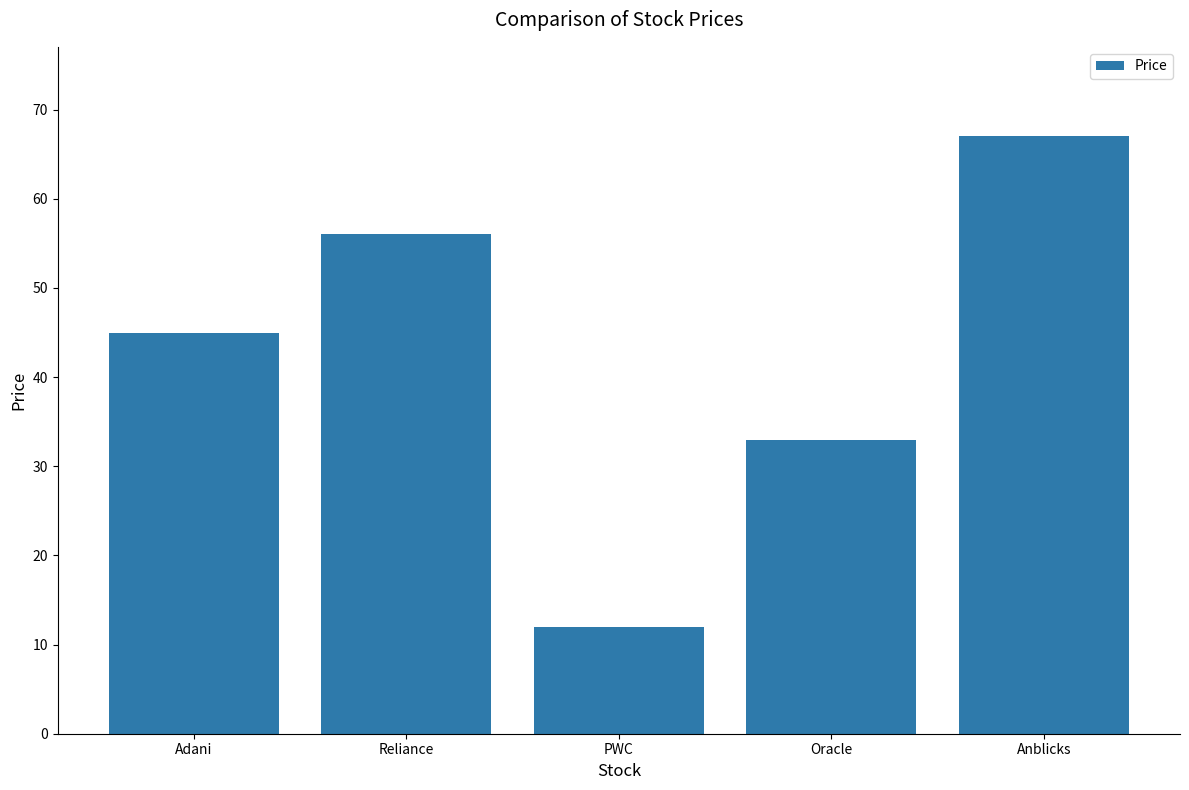

List the labels in order of value, largest first.

Anblicks, Reliance, Adani, Oracle, PWC